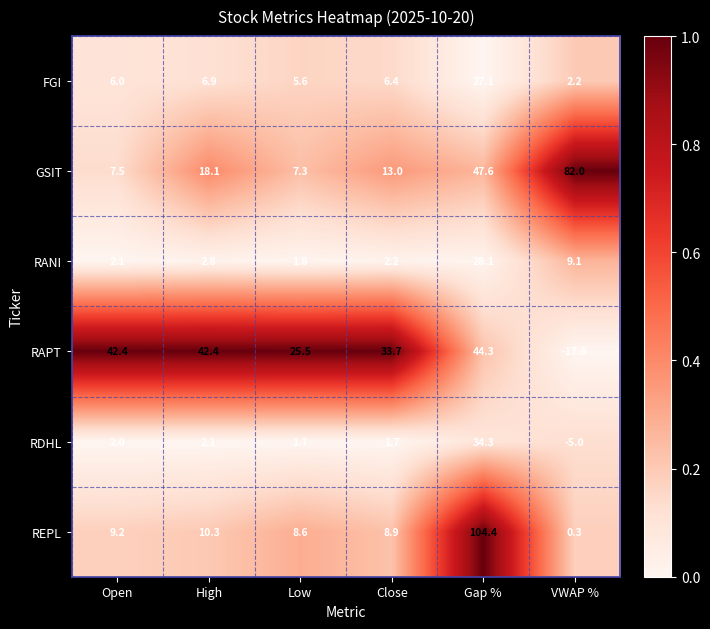

The FGI series shows 6.4 at Close. True or false?

True